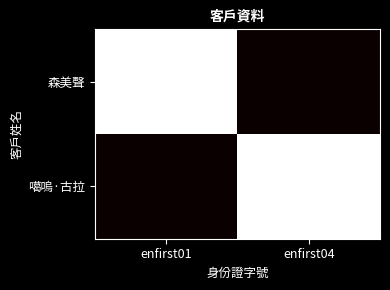

Reading left to right, list all the values displayed in this chart.

森美聲: enfirst01=1	enfirst04=0
噶嗚·古拉: enfirst01=0	enfirst04=1